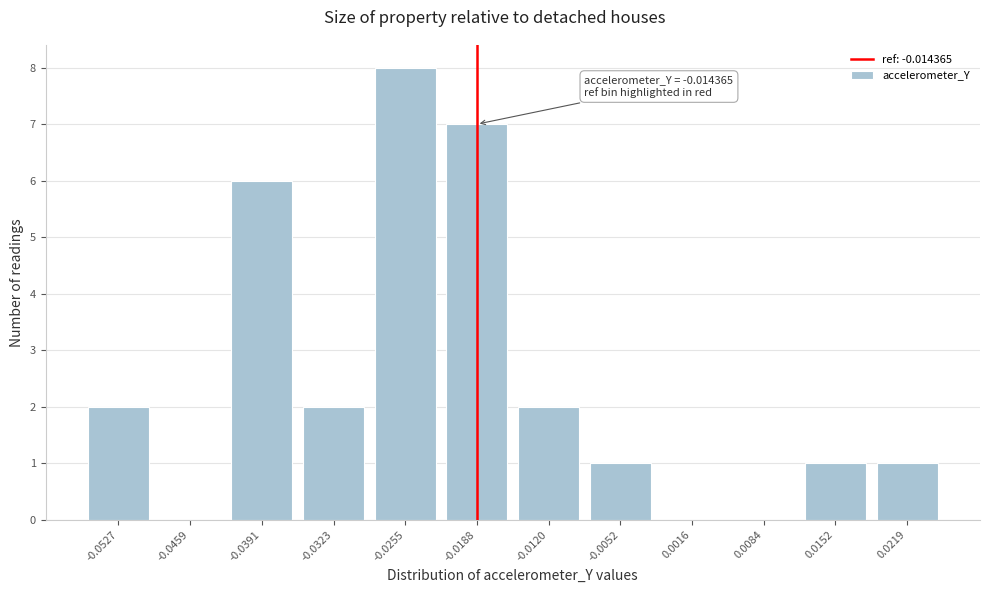

Reading left to right, list all the values displayed in this chart.

-0.0527=2	-0.0459=0	-0.0391=6	-0.0323=2	-0.0255=8	-0.0188=7	-0.0120=2	-0.0052=1	0.0016=0	0.0084=0	0.0152=1	0.0219=1